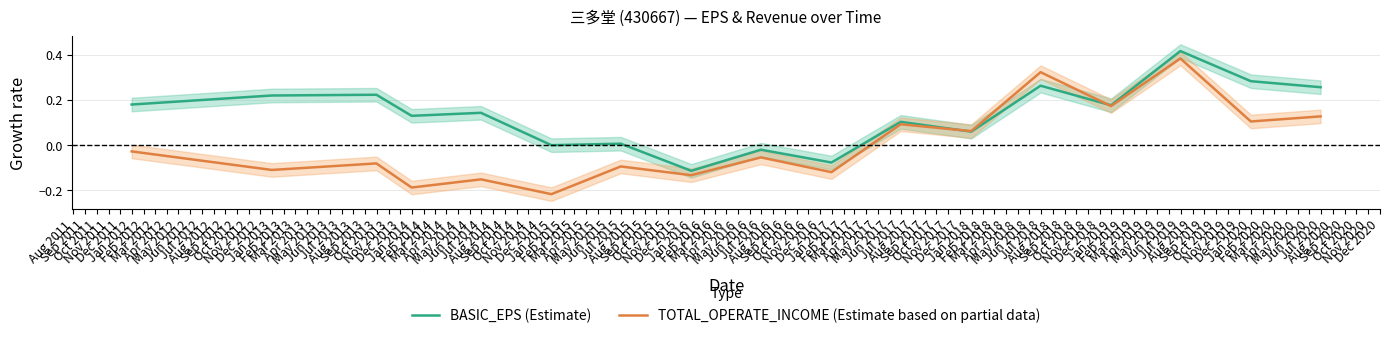

Rank the series at Aug 2011 from highest to lowest value.

BASIC_EPS (Estimate), TOTAL_OPERATE_INCOME (Estimate based on partial data)